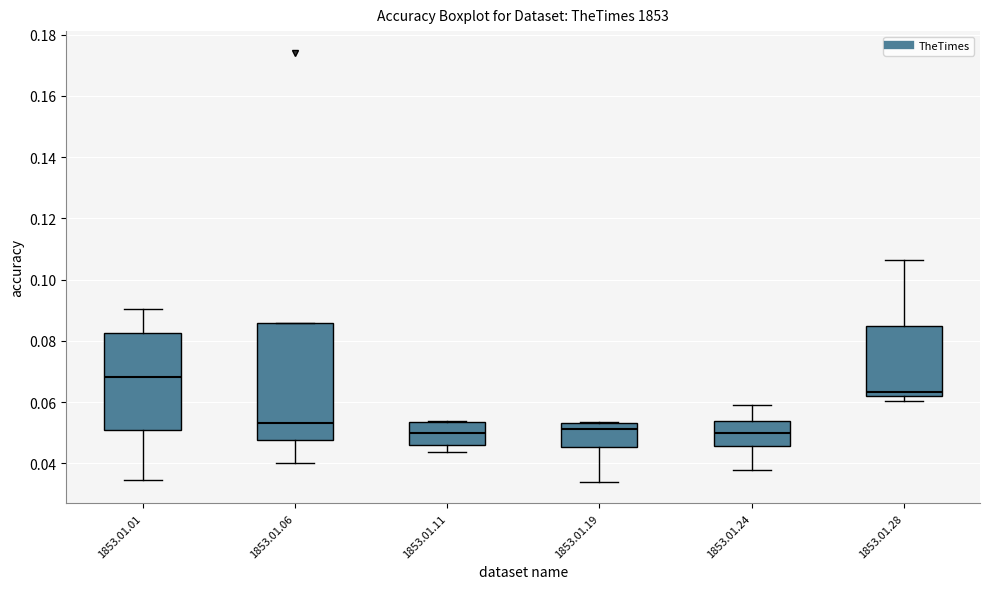

Which box is the tallest, from its lower edge to its upper edge?

1853.01.06